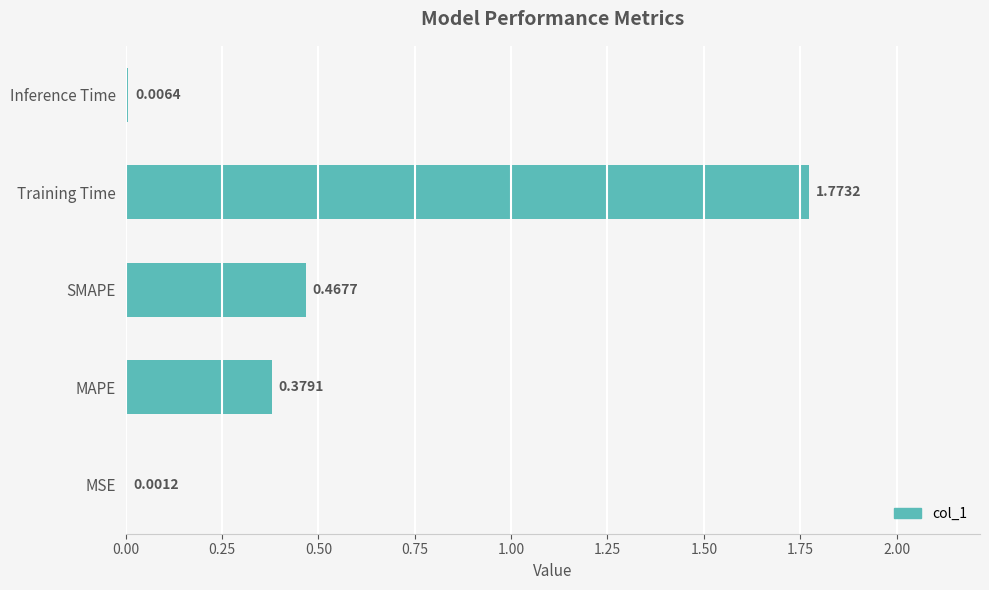

What is the sum of the values at MAPE and Training Time?

2.2